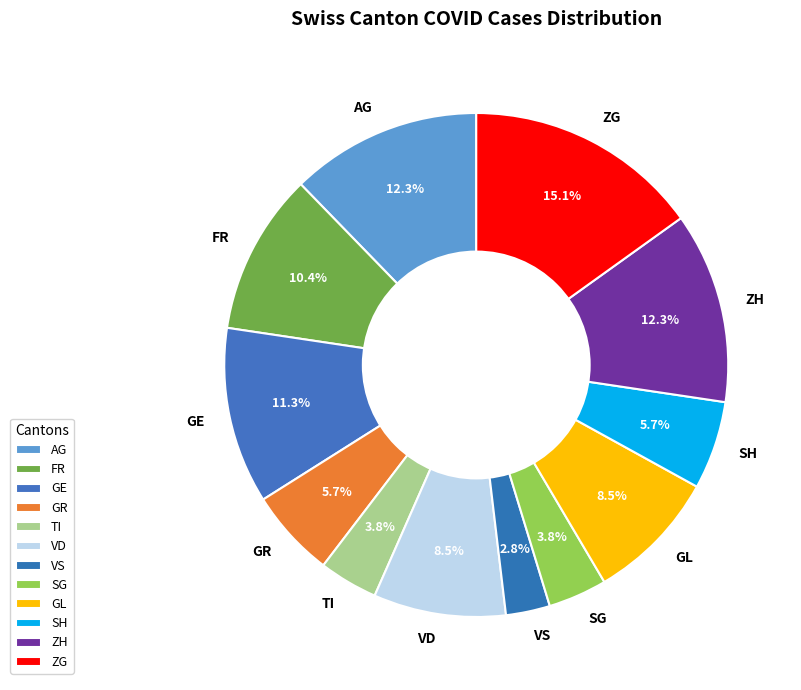

The AG slice represents 1% of the pie. True or false?

False